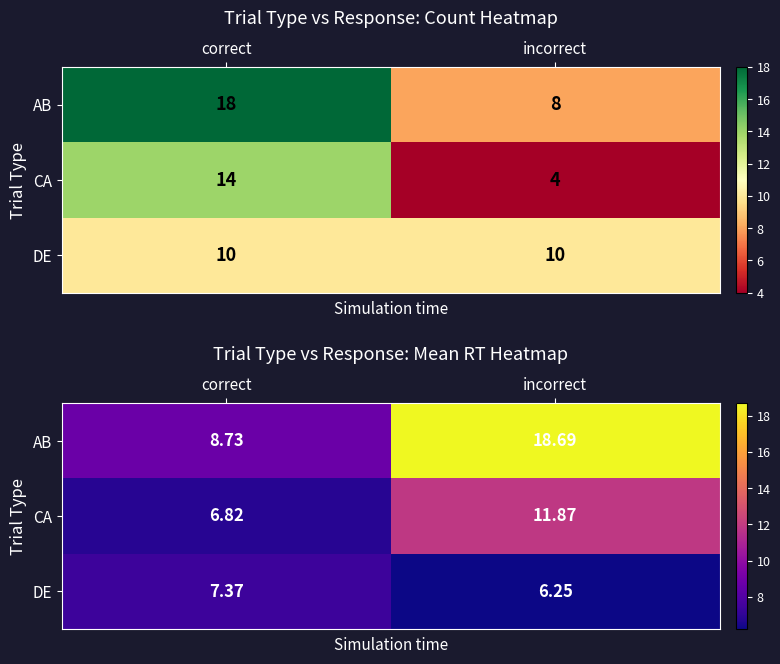

What is the total value across all series at incorrect?

36.8